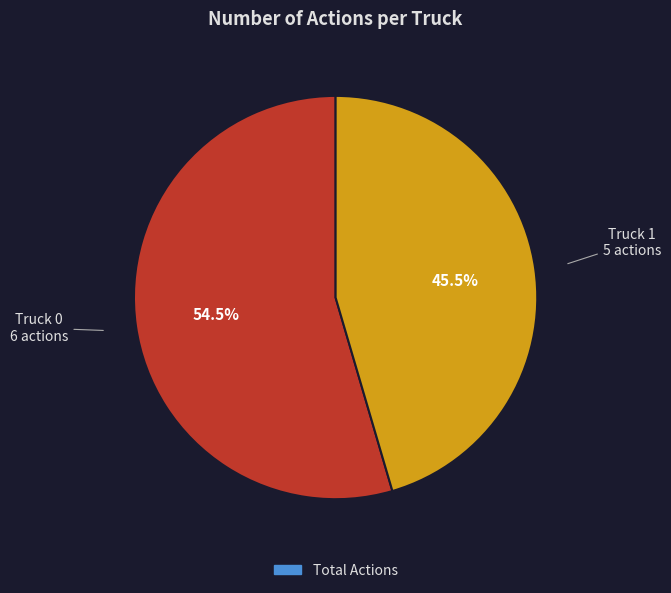

How many slices are in this pie chart?

2